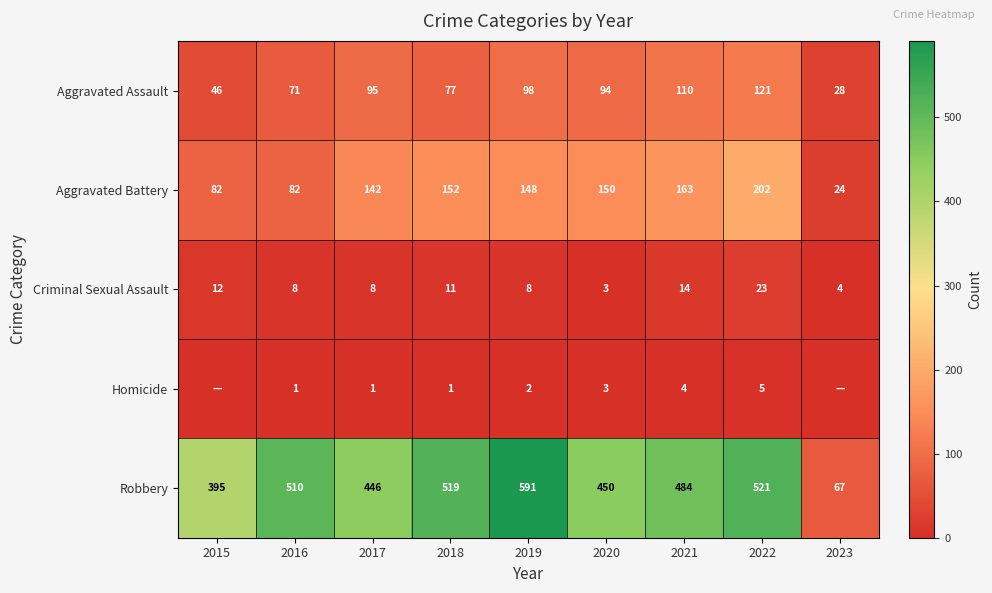

At which category is the sum across all series the highest?

2022